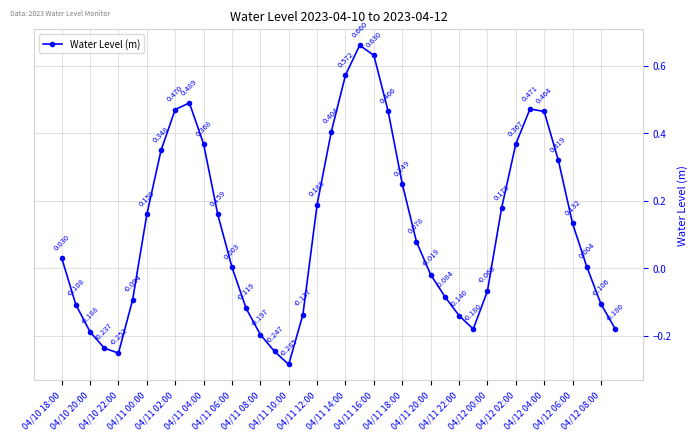

True or false: the data has more than 1 interior local peaks.

True